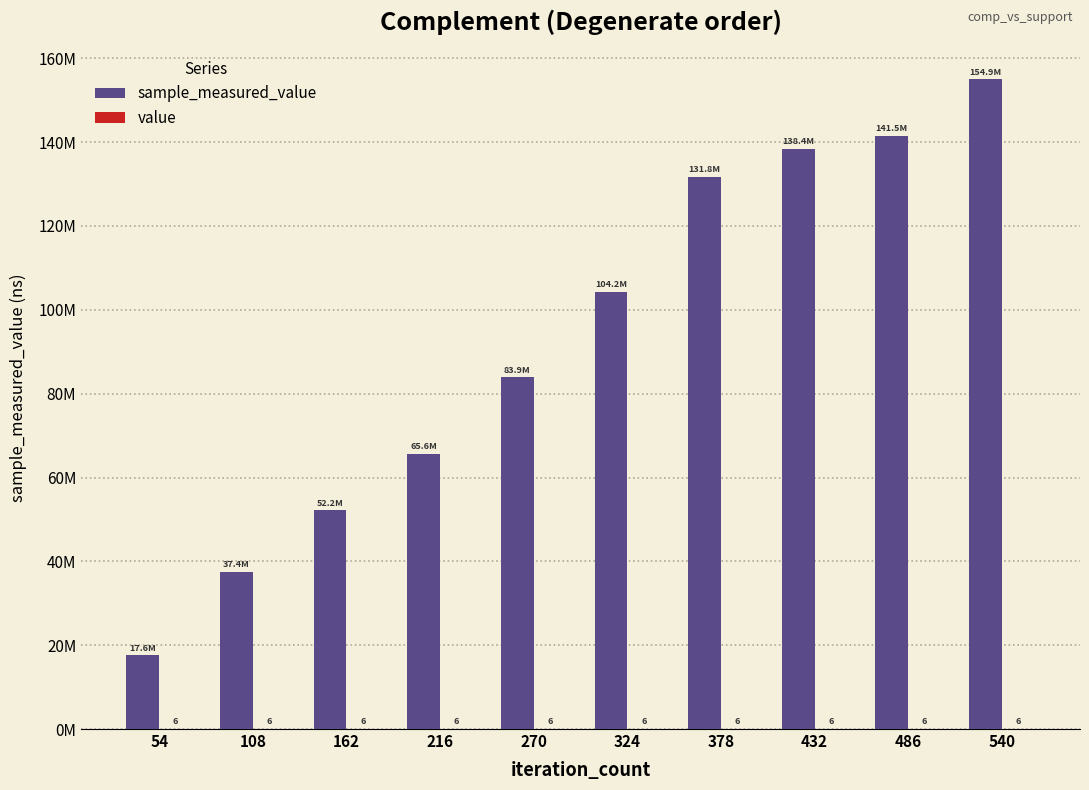

What is the greatest value displayed?

154949797